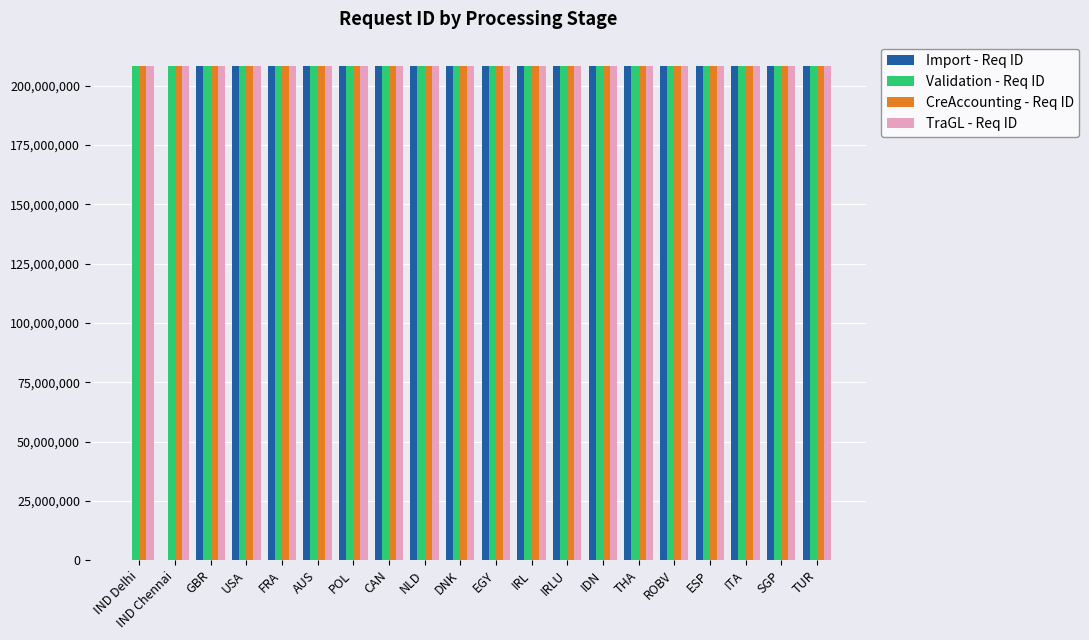

The Import - Req ID series shows 369676253 at IRLU. True or false?

False